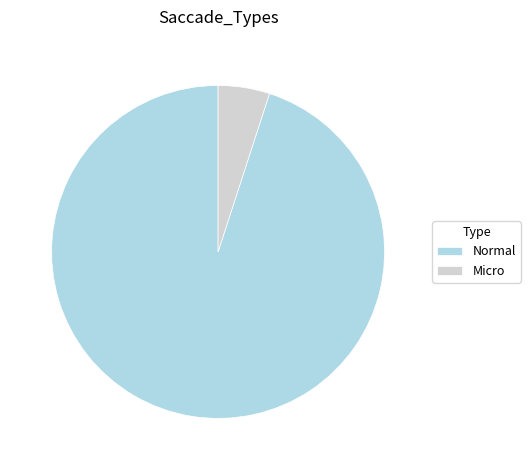

Is it true that Normal is 95% of the pie?

True